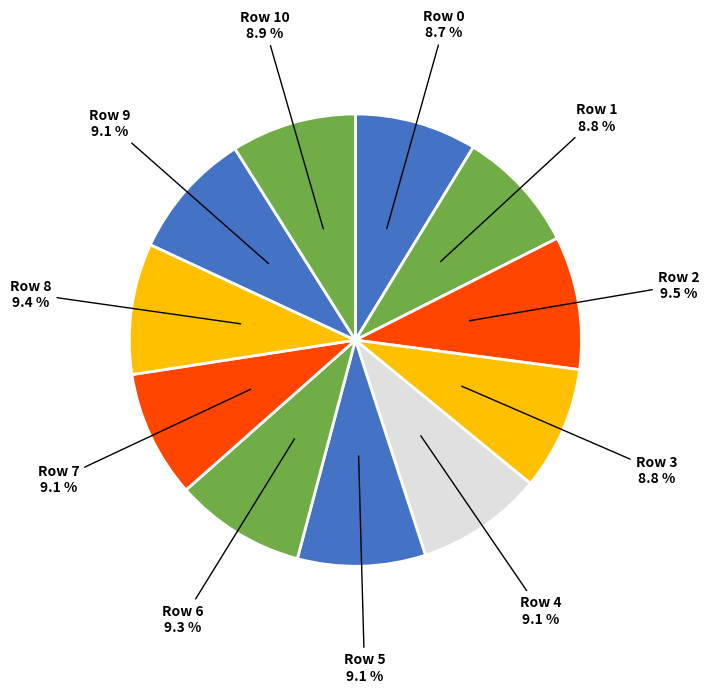

How many slices are in this pie chart?

11